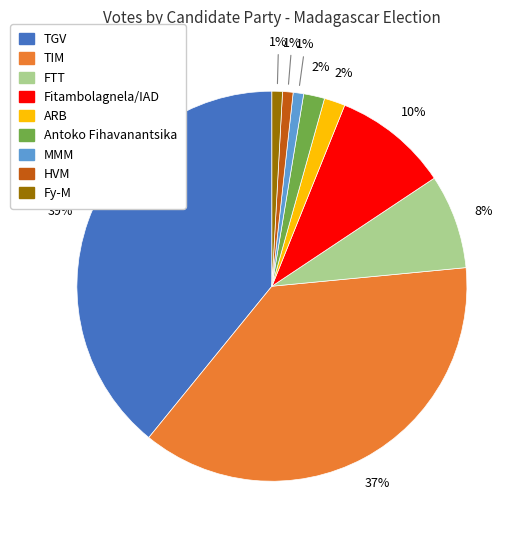

Does any single category account for the majority?

No